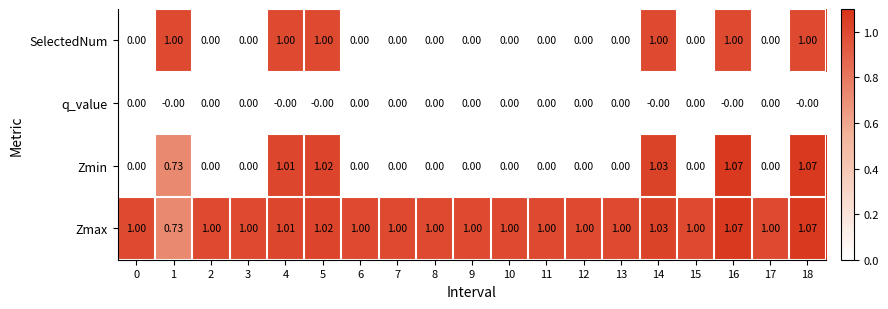

Which series has the largest range (max minus min)?

Zmin